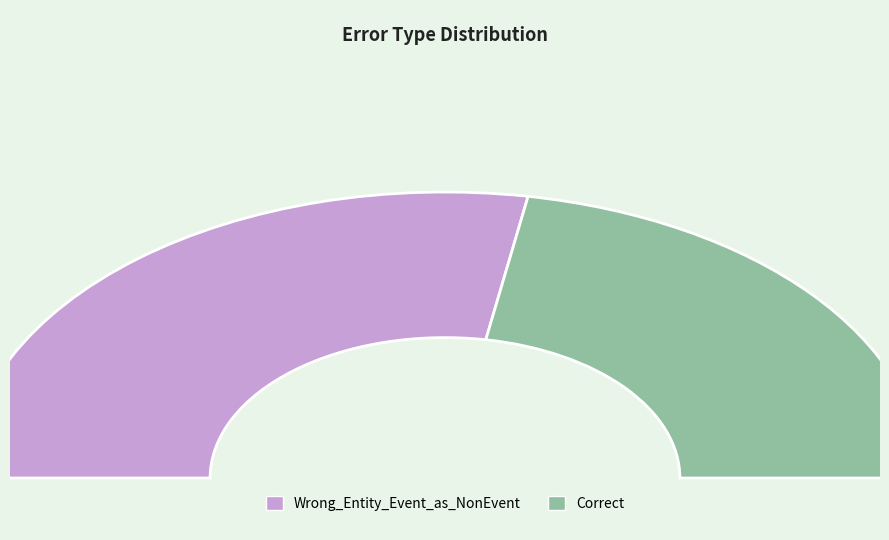

Rank the categories by value from lowest to highest.

Correct, Wrong_Entity_Event_as_NonEvent